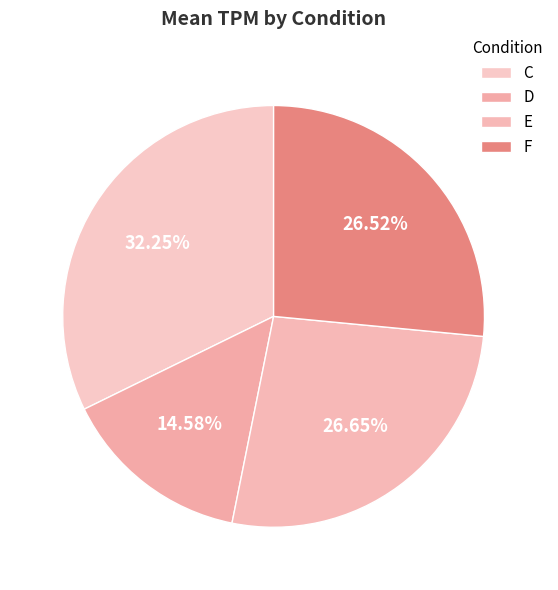

Does any single category account for the majority?

No